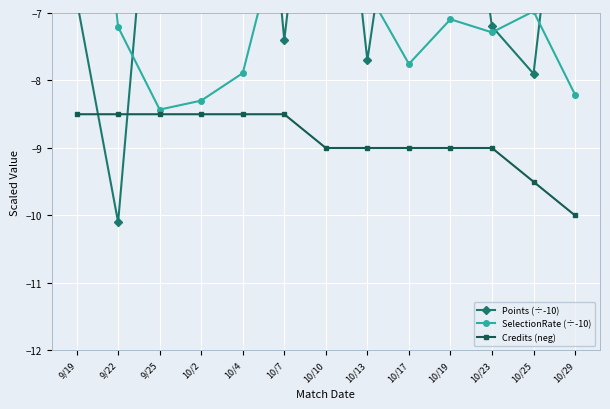

What position from the right is 10/10?

7